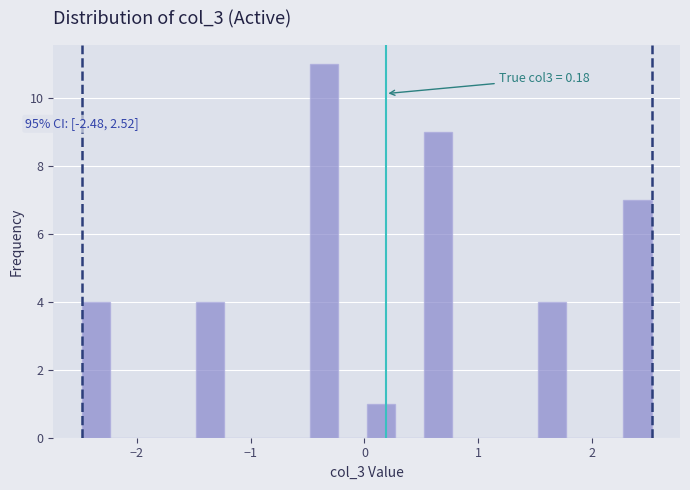

Read against the x-axis, roughly where is the centre of the tallest bar?

-0.4